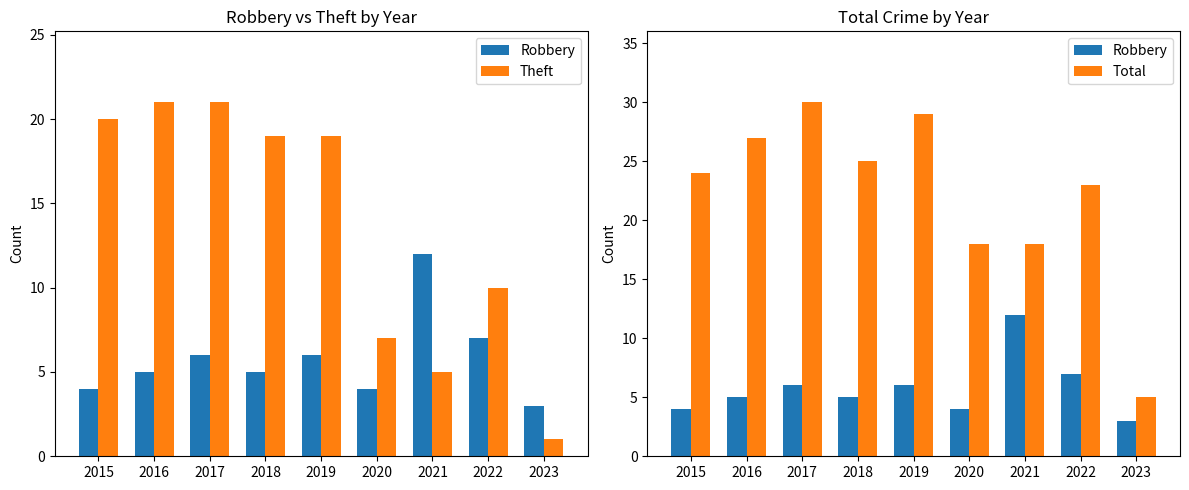

At which label does Robbery reach its minimum?

2023